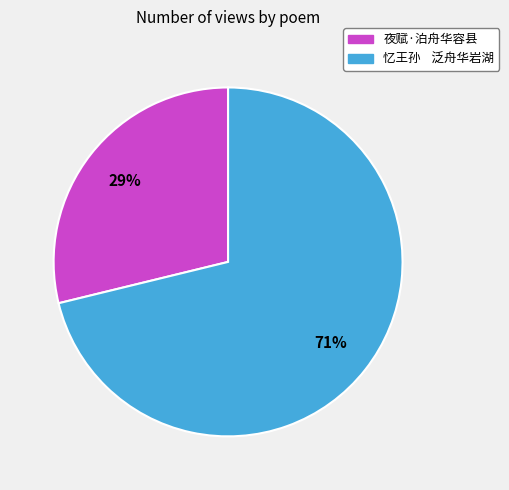

To the nearest percent, what percentage of the pie is 夜赋·泊舟华容县?

29%